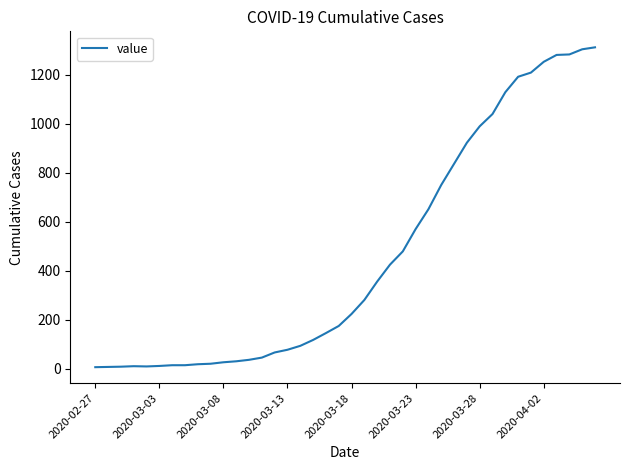

What is the difference between the second highest and minimum values?

1296